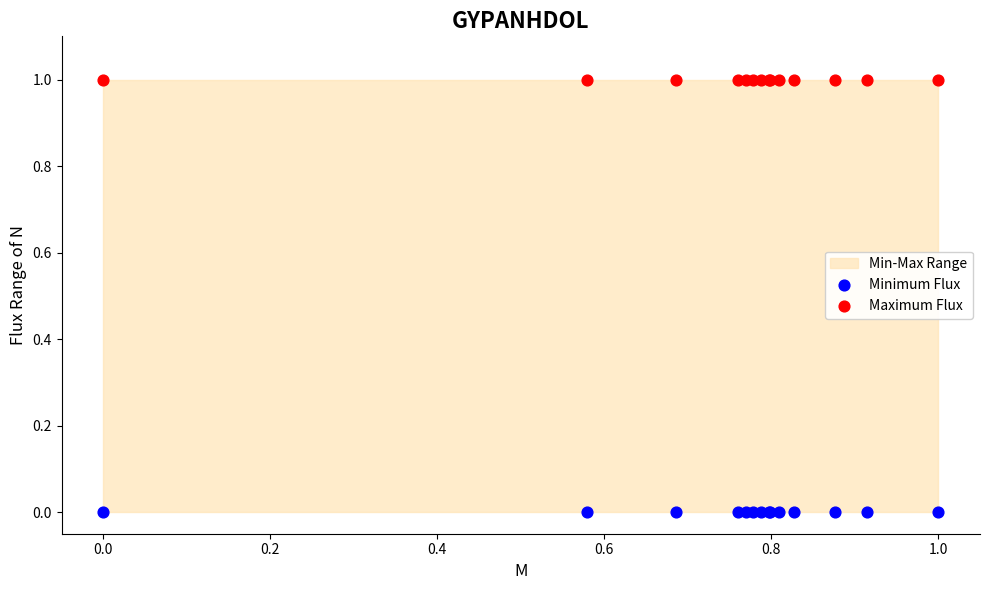

Which series reaches the maximum Y coordinate?

Maximum Flux